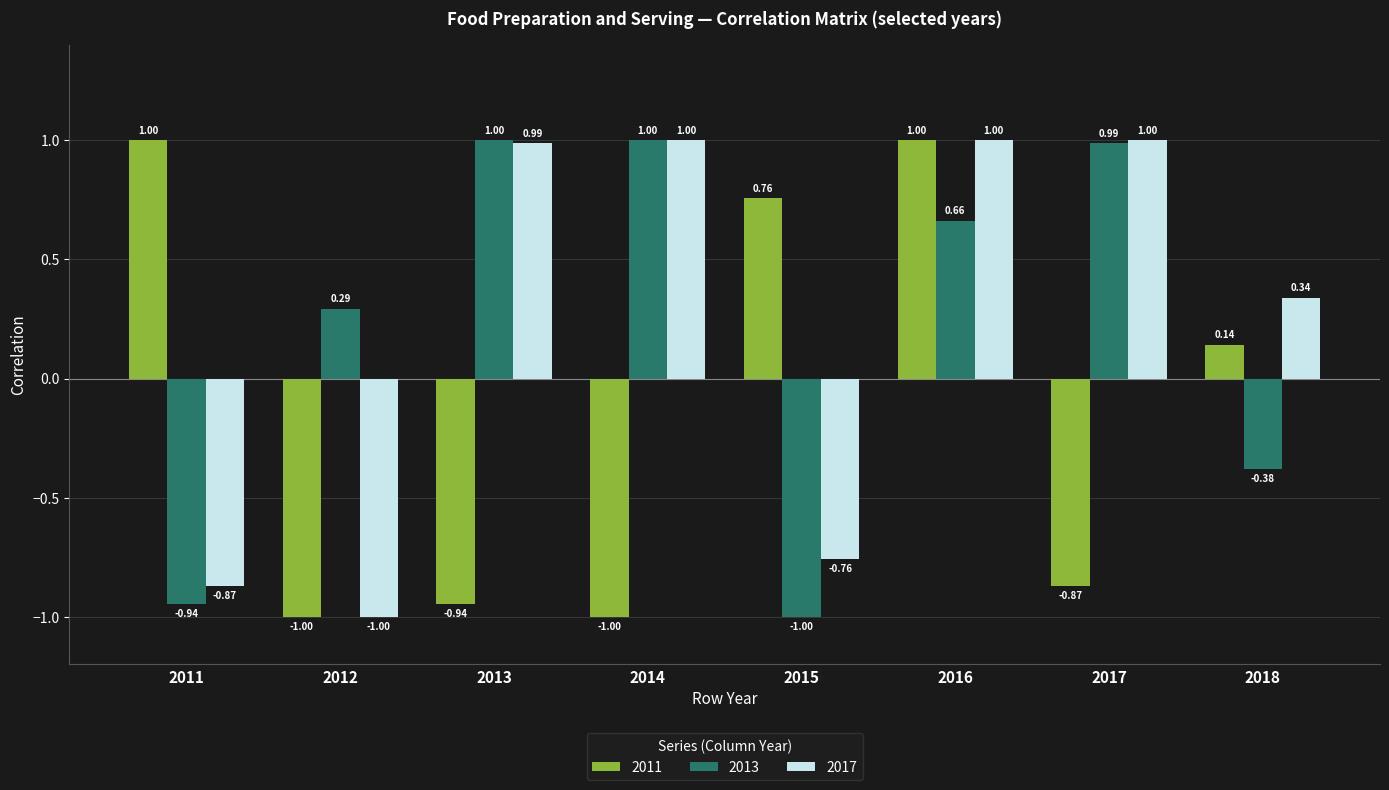

At which category is the sum across all series the highest?

2016